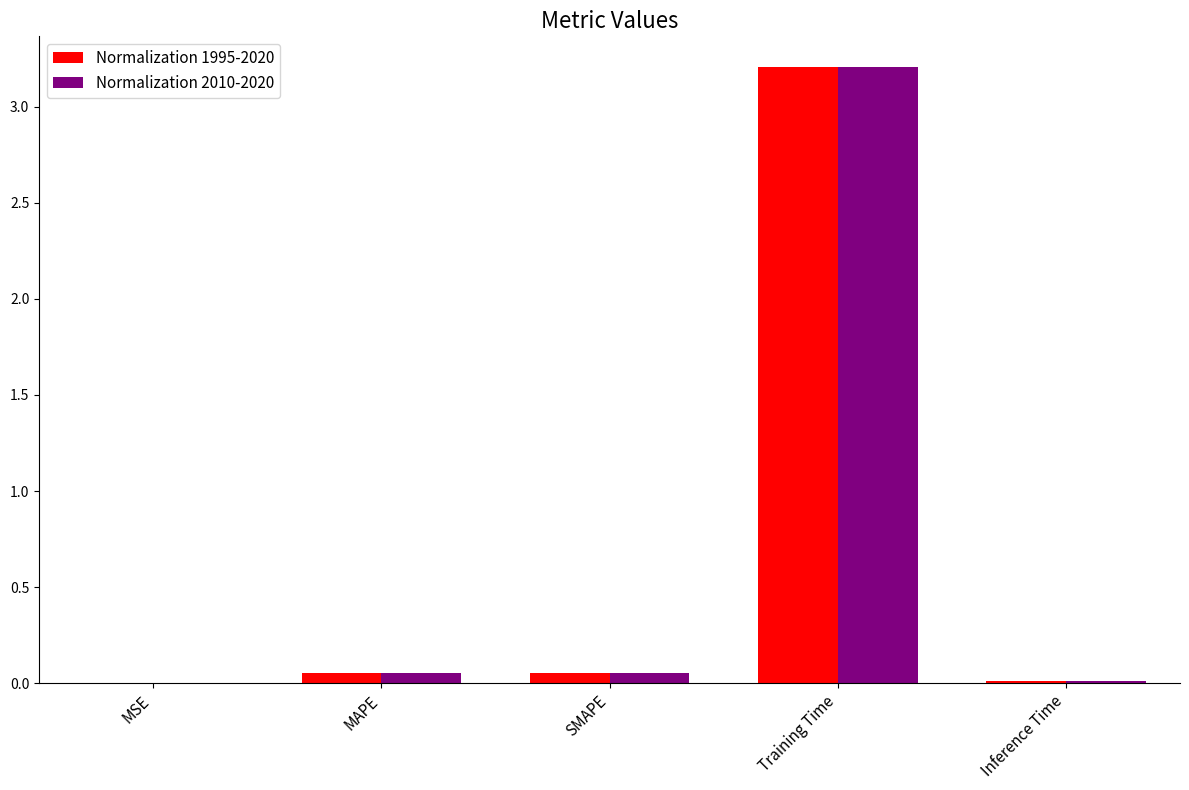

What is the greatest value displayed?

3.2